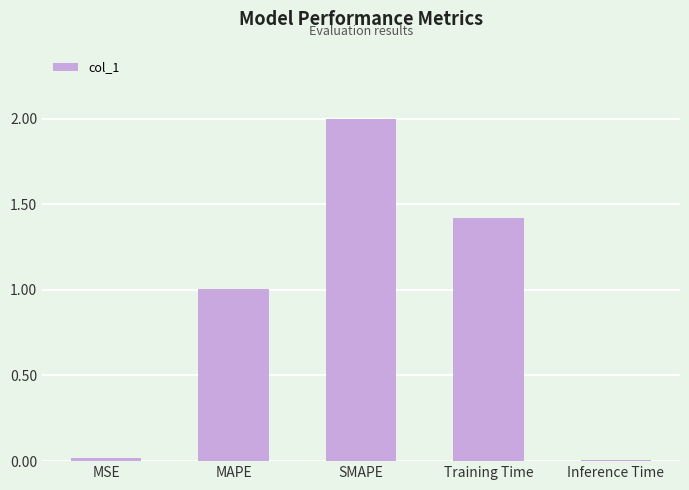

What is the label of the 3rd bar from the right?

SMAPE